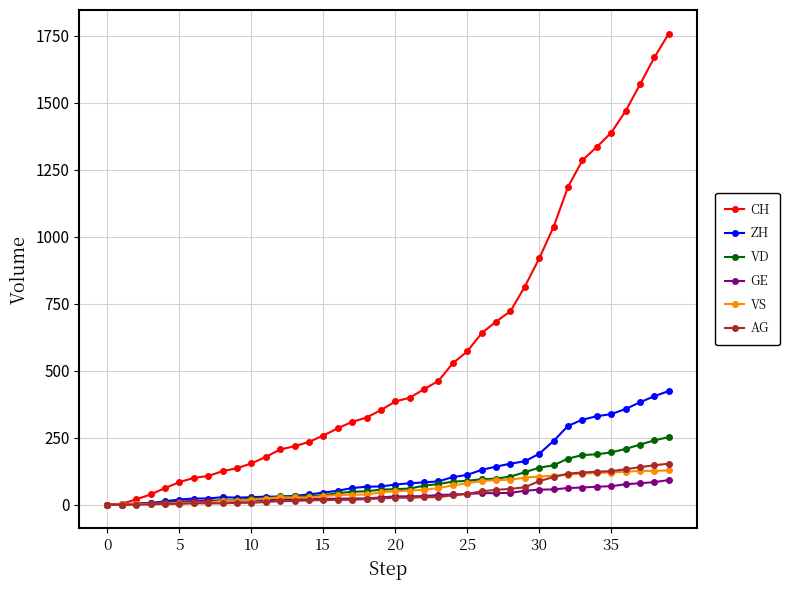

How many lines are shown in the chart?

6